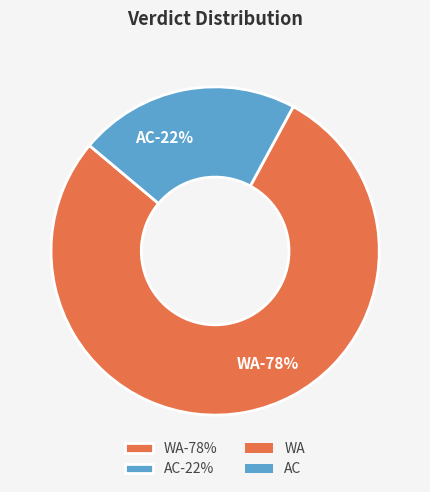

Is AC the majority of the pie?

No